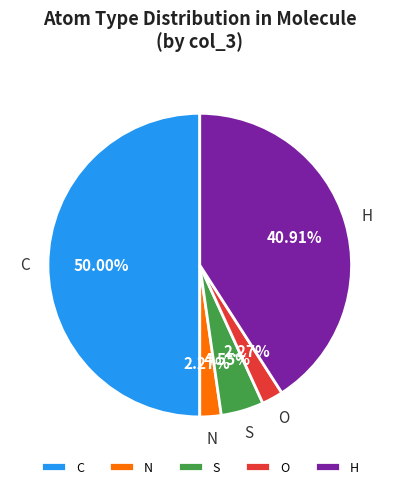

What is the largest slice in the pie chart?

C